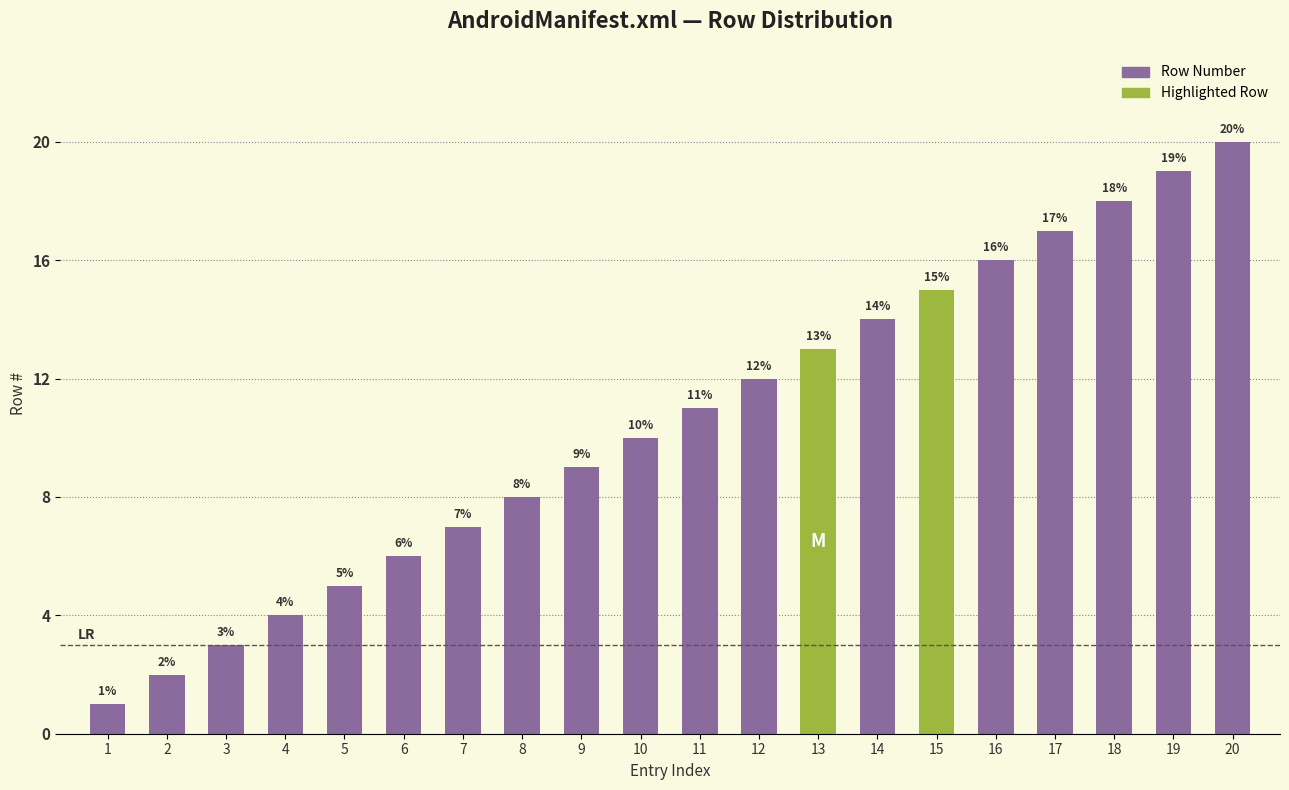

List the labels in order of value, smallest first.

1, 2, 3, 4, 5, 6, 7, 8, 9, 10, 11, 12, 13, 14, 15, 16, 17, 18, 19, 20